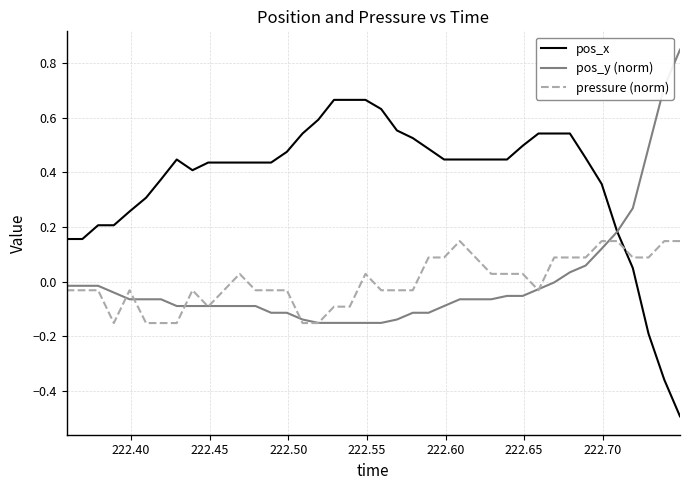

What is the lowest value of the pos_x series?

-0.5